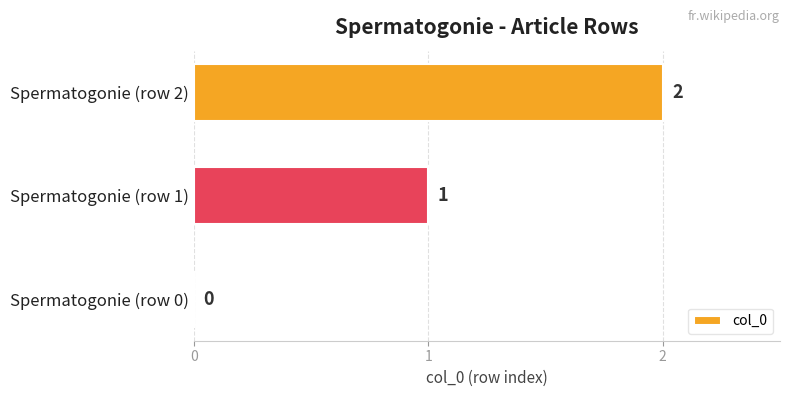

The chart shows a value of 1 at Spermatogonie (row 0). True or false?

False